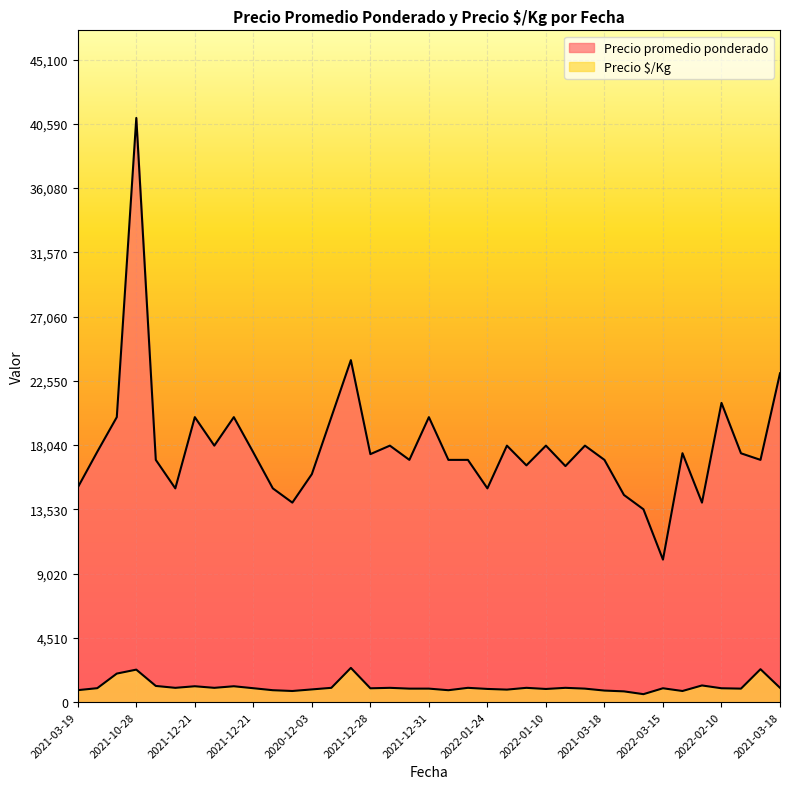

True or false: Precio promedio ponderado has a value of 23056 at 2021-03-12.

False